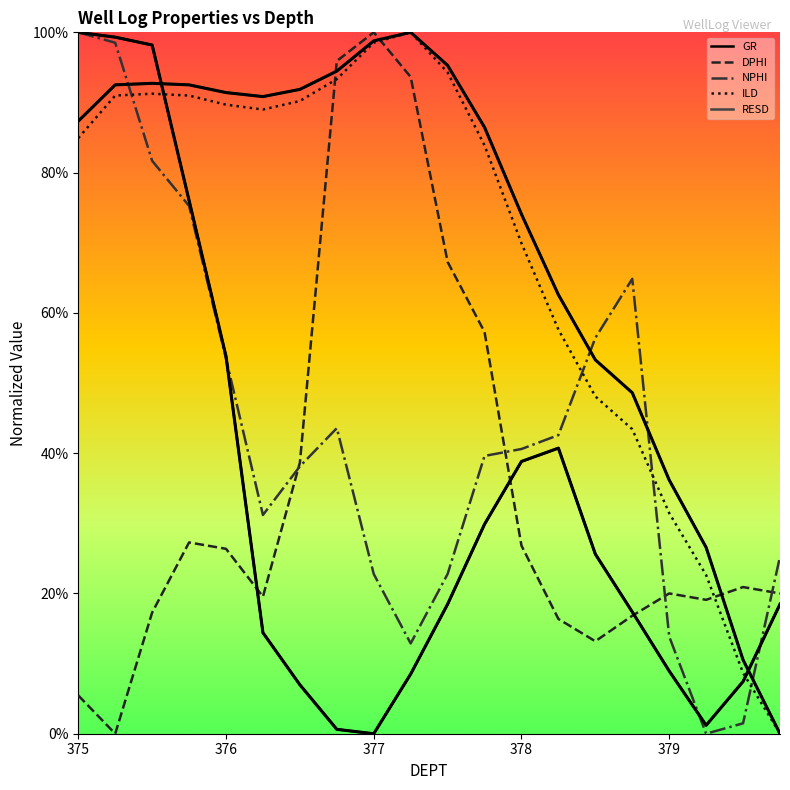

Where is DPHI nearest to the value 0?

375.25